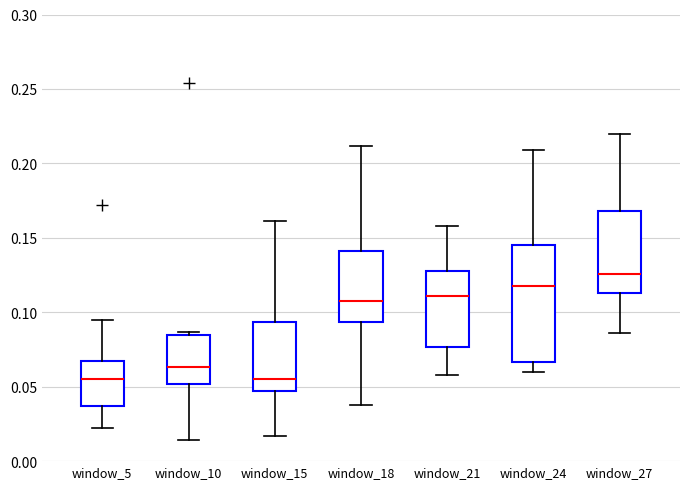

Reading left to right, read every box against the y-axis: the position of its median line, the range the box covers, and the ends of its whiskers. The values are not printed on the chart, so give them approximately, as read against the axis.

window_5: median 0.055, box 0.035 to 0.065, whiskers 0.020 to 0.095
window_10: median 0.065, box 0.050 to 0.085, whiskers 0.015 to 0.085 (just above the box's upper edge)
window_15: median 0.055, box 0.045 to 0.095, whiskers 0.015 to 0.160
window_18: median 0.110, box 0.095 to 0.140, whiskers 0.040 to 0.210
window_21: median 0.110, box 0.075 to 0.130, whiskers 0.060 to 0.160
window_24: median 0.120, box 0.065 to 0.145, whiskers 0.060 to 0.210
window_27: median 0.125, box 0.115 to 0.170, whiskers 0.085 to 0.220